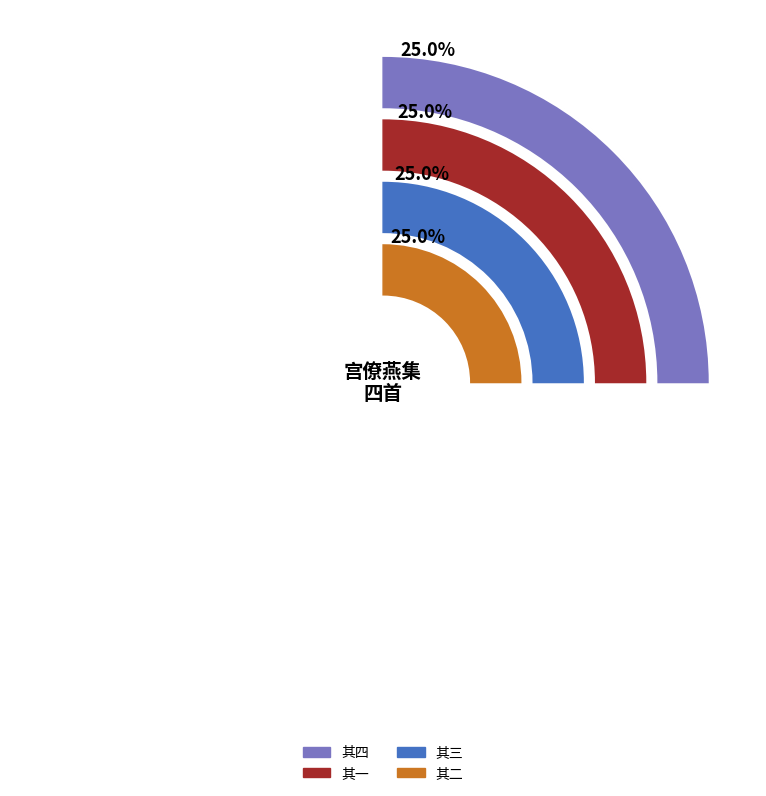

How many slices are in this pie chart?

4